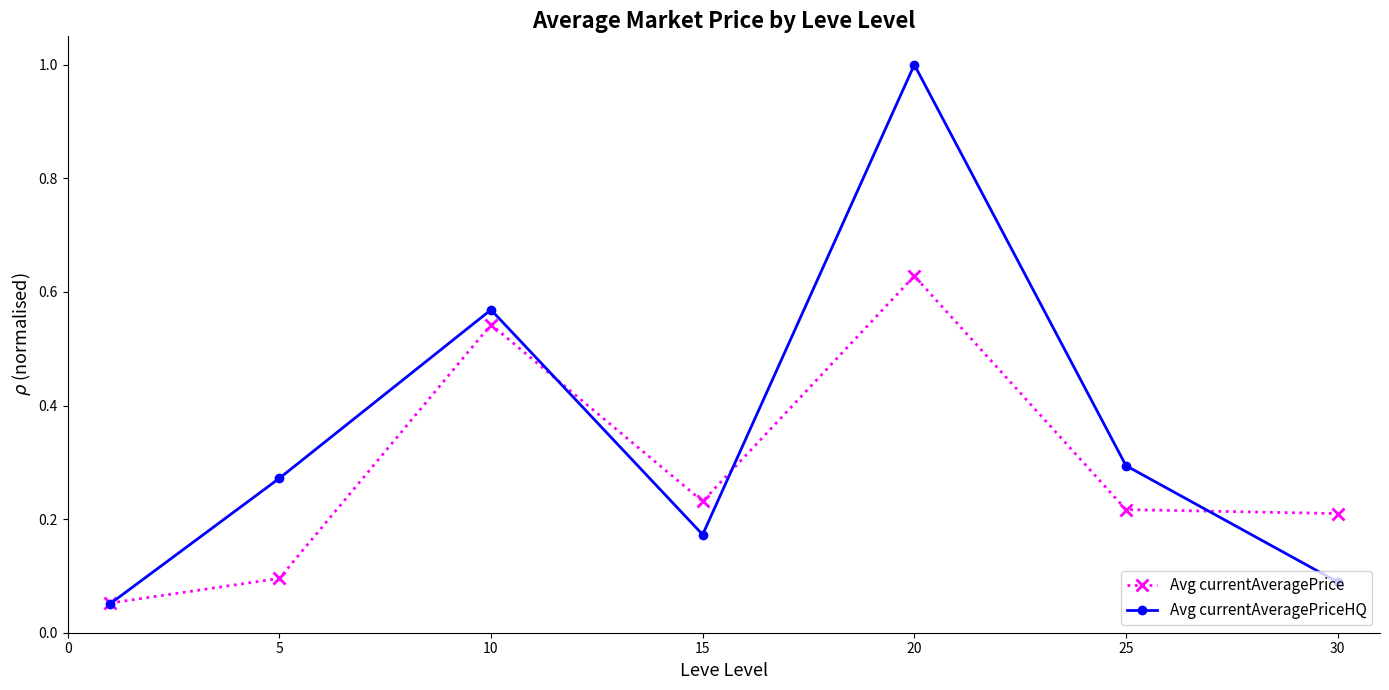

How many interior local peaks does the Avg currentAveragePrice series have?

2